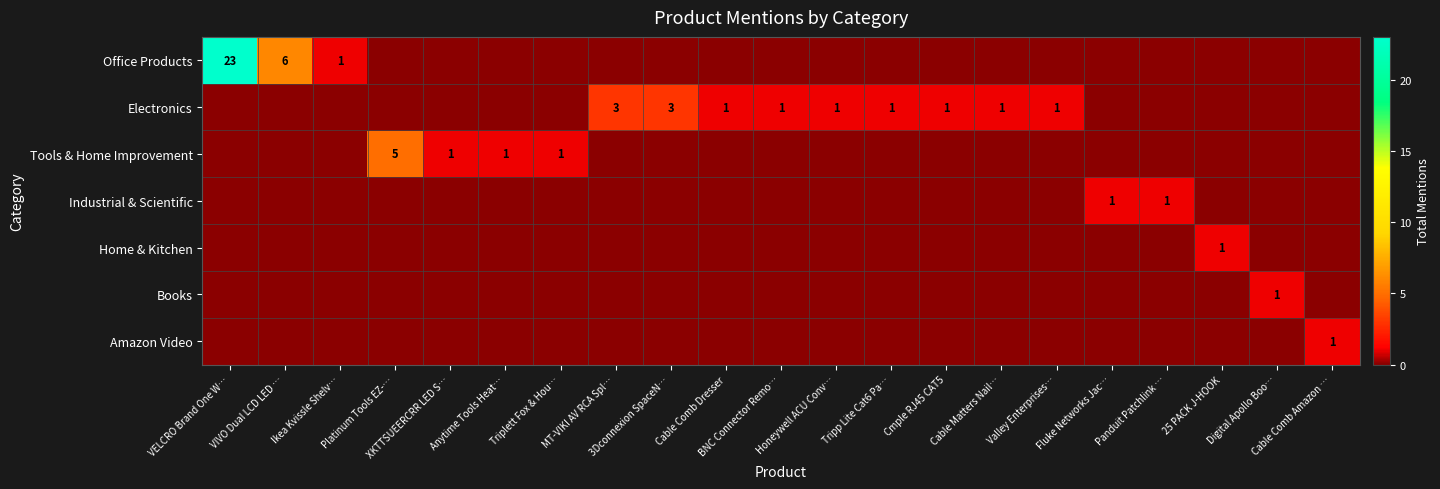

Is it true that Electronics equals -1 at VIVO Dual LCD LED …?

False